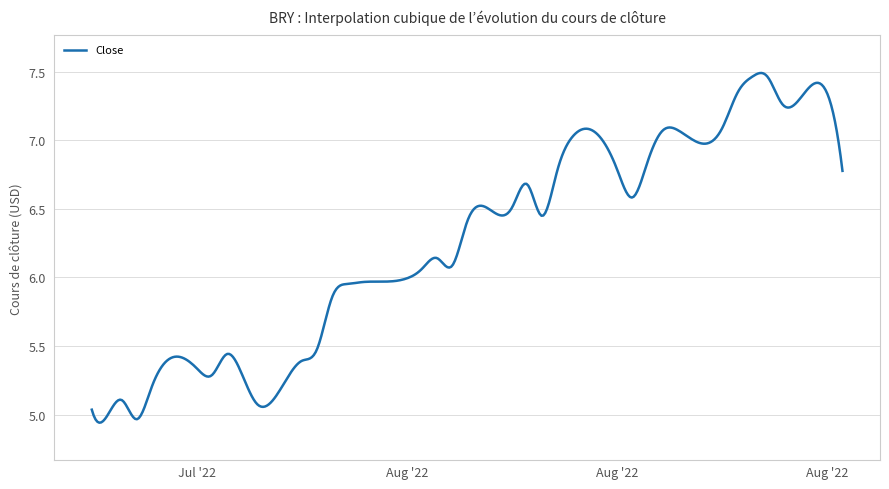

What is the difference between the maximum and minimum values?

2.5